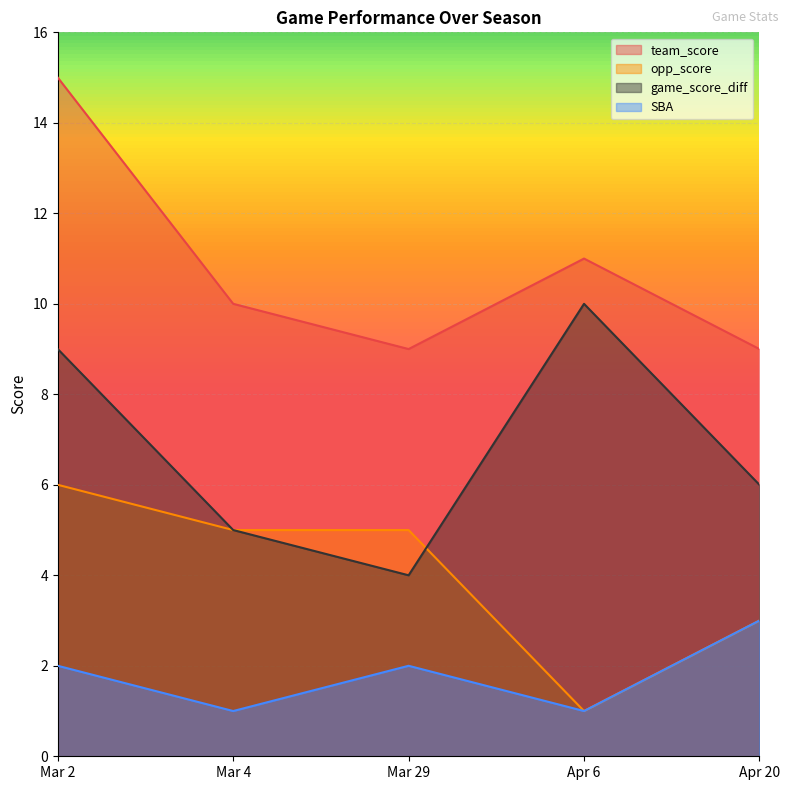

At which category does the chart reach its minimum across all series?

Apr 6